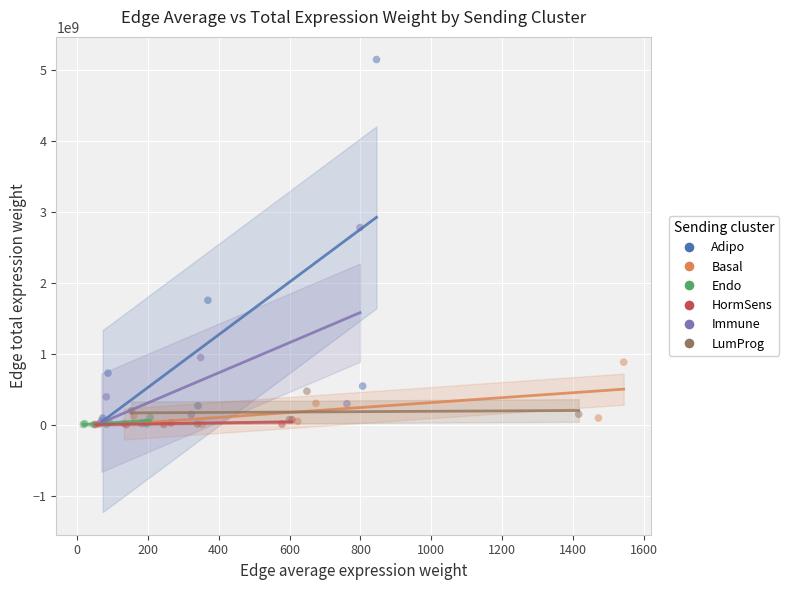

Which series has the largest Y range (max minus min)?

Adipo